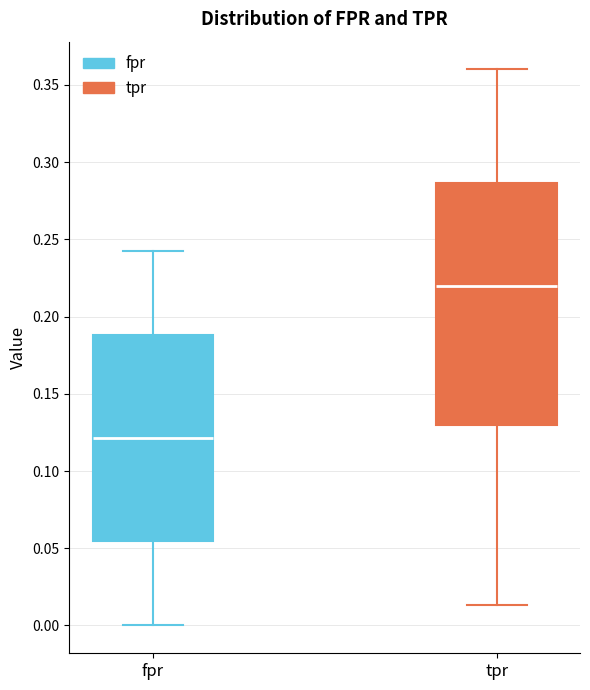

Comparing the boxes themselves (not the whiskers), which one is the tallest?

tpr